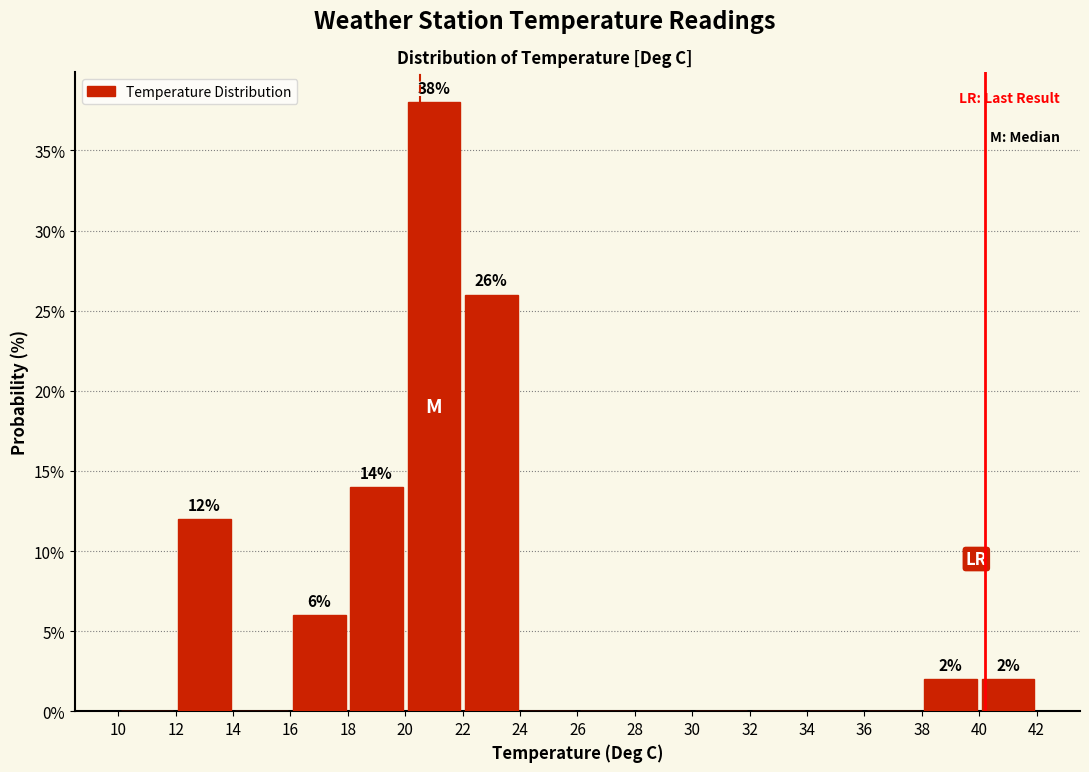

Over which range of the x-axis is the bar tallest?

20 to 22